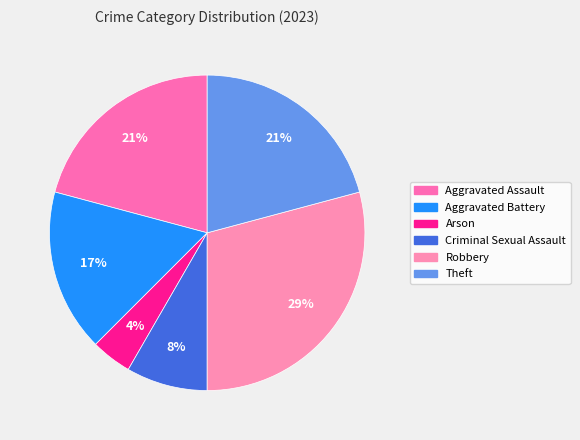

To the nearest percent, what percentage of the pie is Theft?

21%